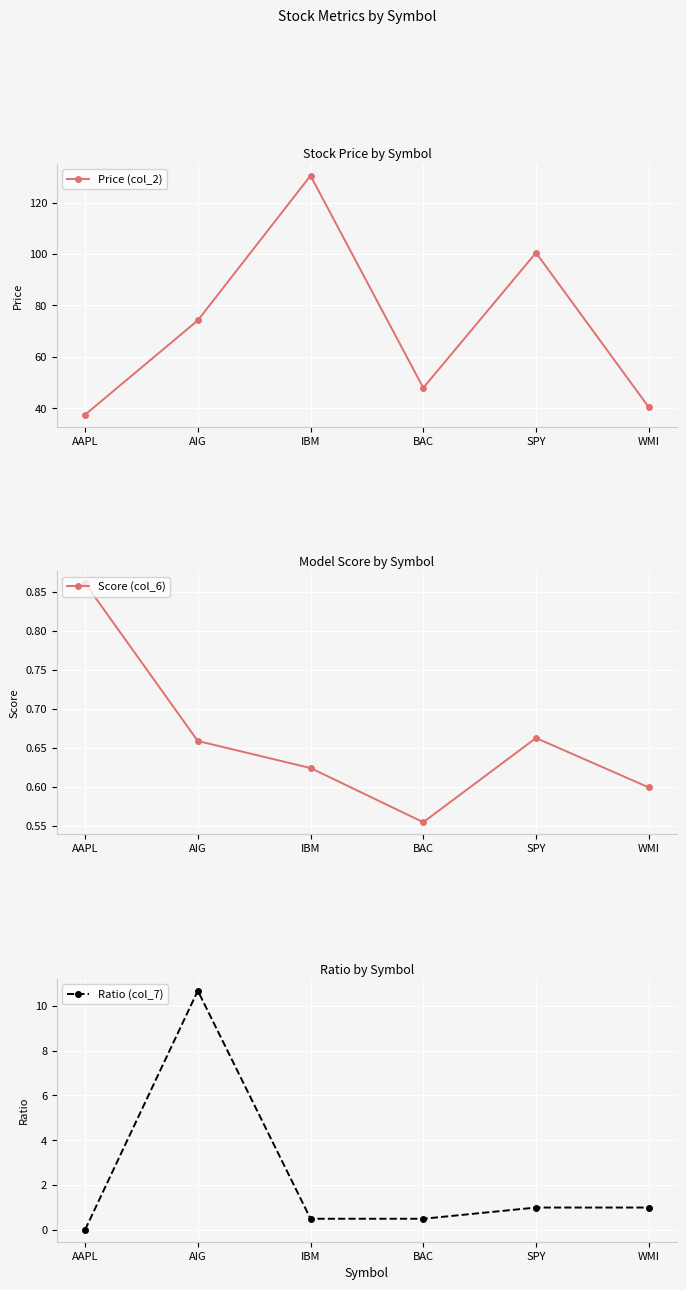

Reading left to right, transcribe all the data shown in this chart.

Price (col_2): AAPL=37.5	AIG=74.2	IBM=130.5	BAC=47.9	SPY=100.5	WMI=40.4
Score (col_6): AAPL=0.9	AIG=0.7	IBM=0.6	BAC=0.6	SPY=0.7	WMI=0.6
Ratio (col_7): AAPL=0.0	AIG=10.7	IBM=0.5	BAC=0.5	SPY=1.0	WMI=1.0